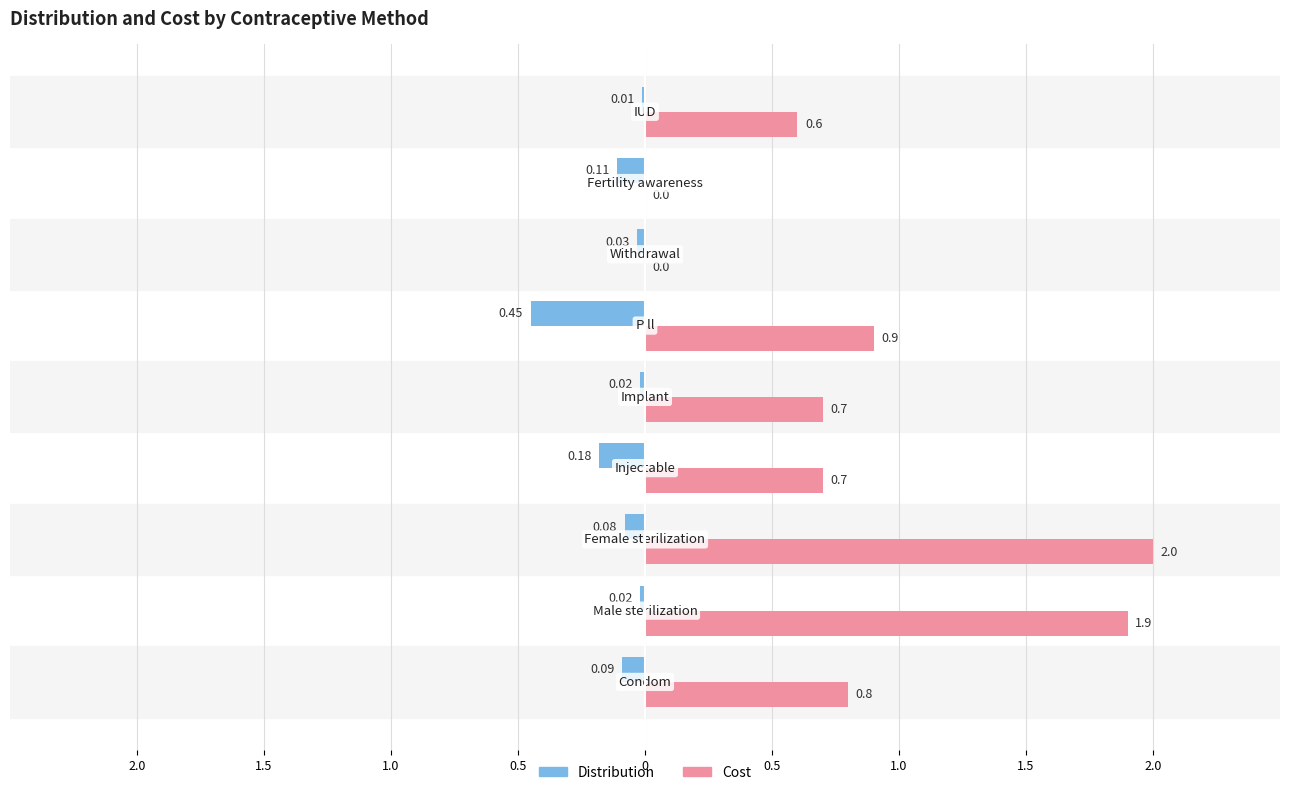

What is the label of the 9th bar from the right?

Condom